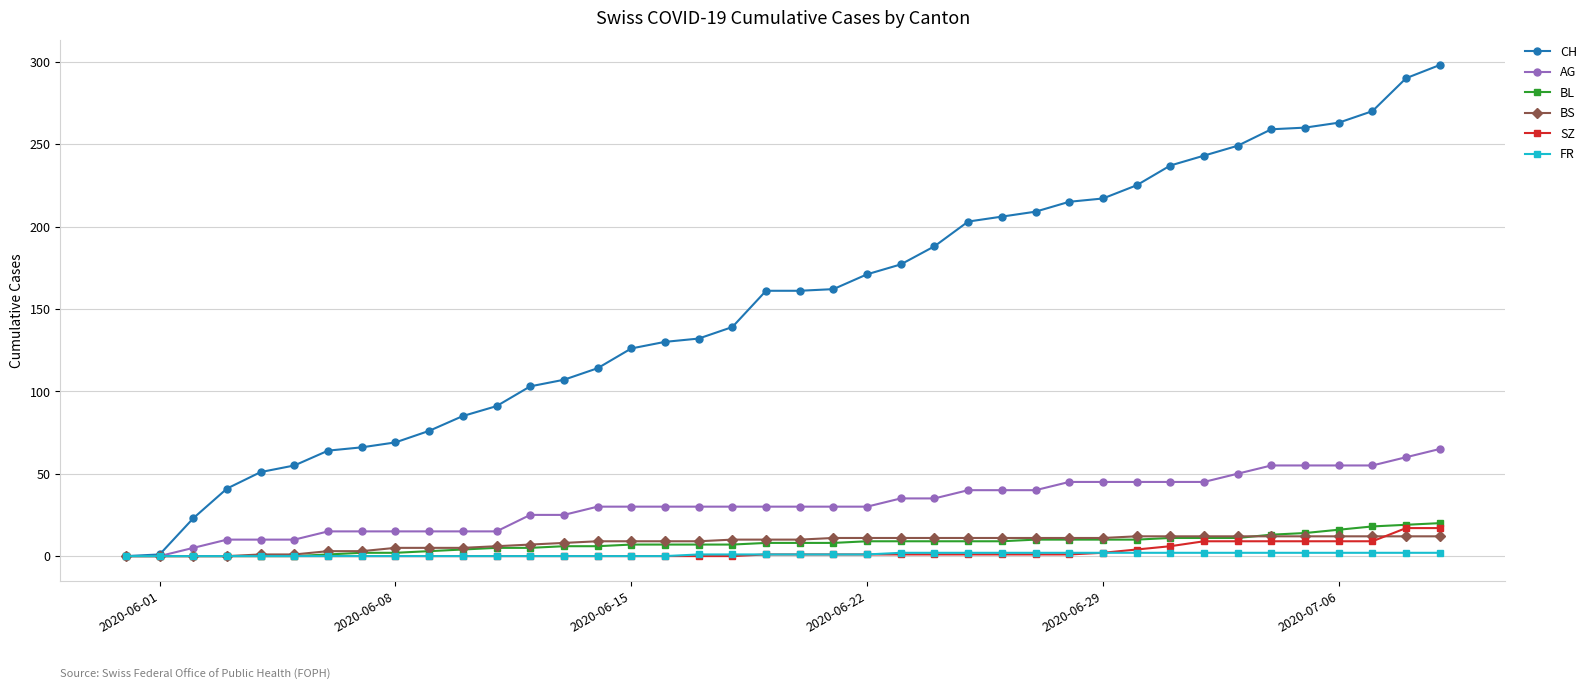

What are all the series names shown in the legend?

CH, AG, BL, BS, SZ, FR